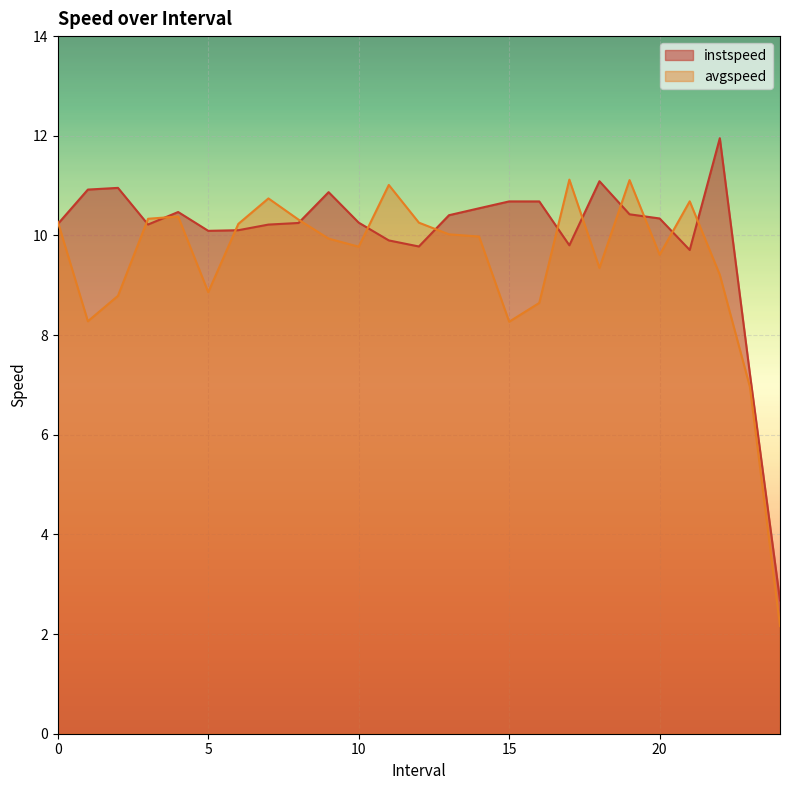

At which category does avgspeed reach its first local valley?

1.0